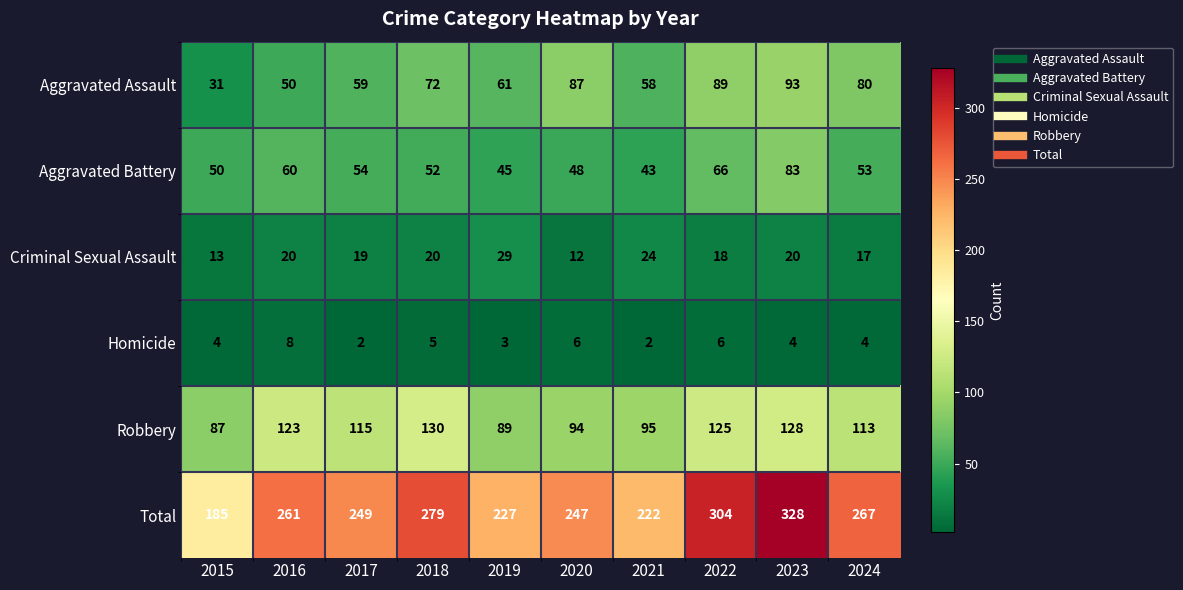

At how many categories does at least one series exceed 117?

10